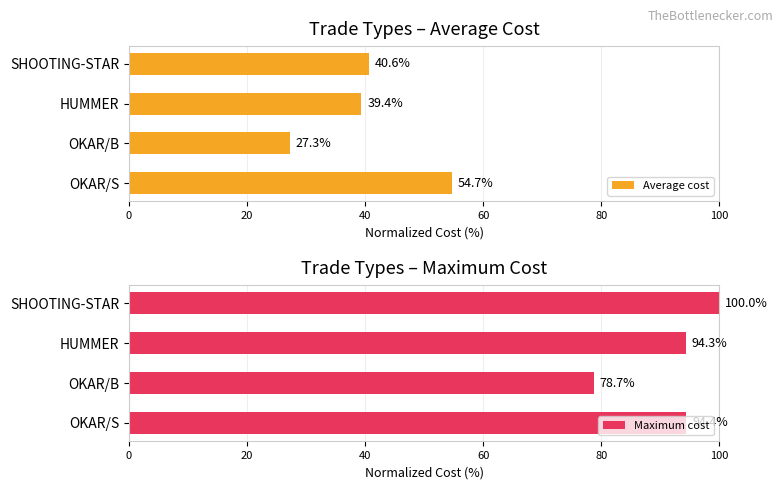

Is it true that Average cost equals 83.9 at OKAR/S?

False